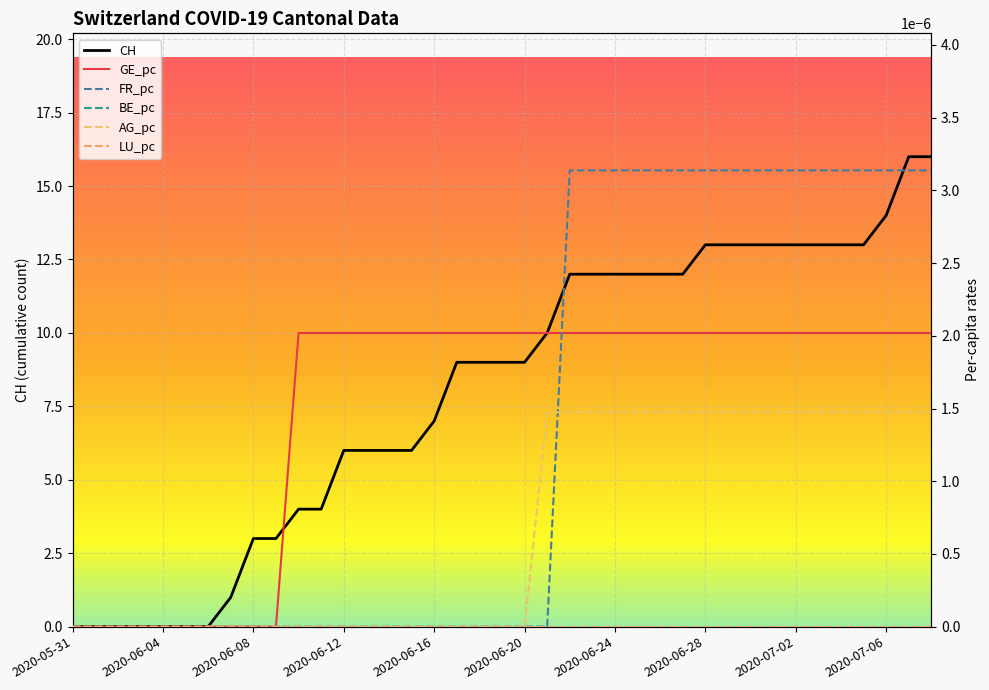

At how many categories does at least one series exceed 8?

22